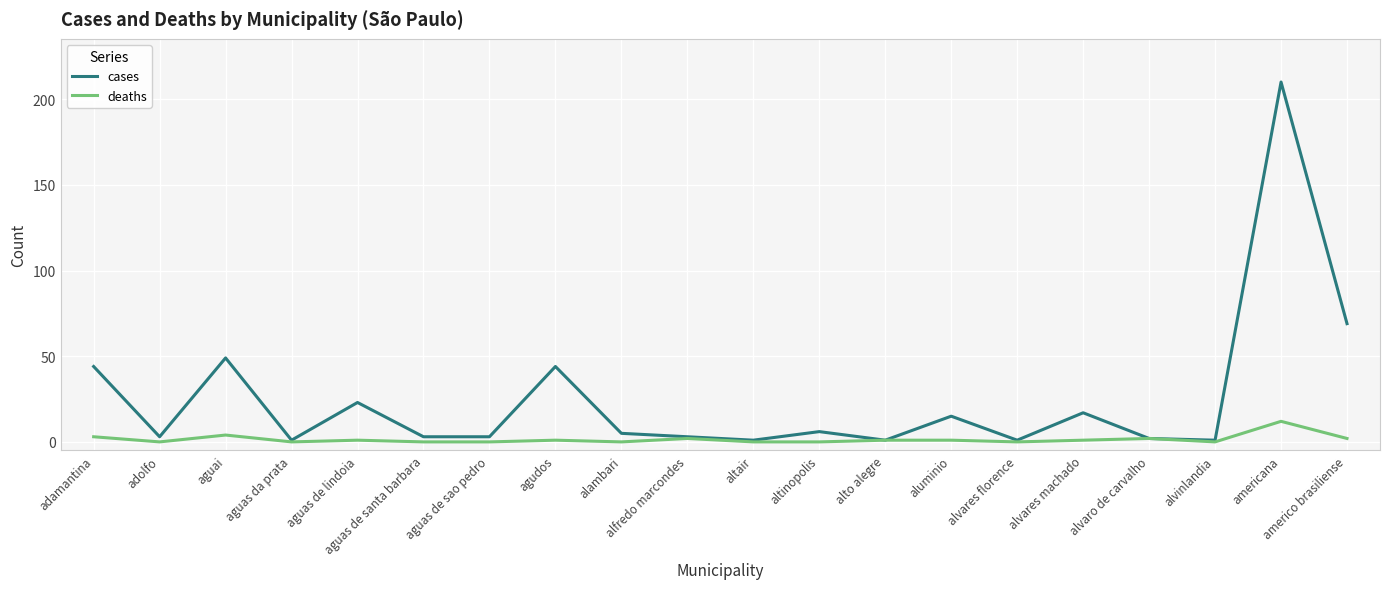

List the series in order of their overall mean, highest first.

cases, deaths